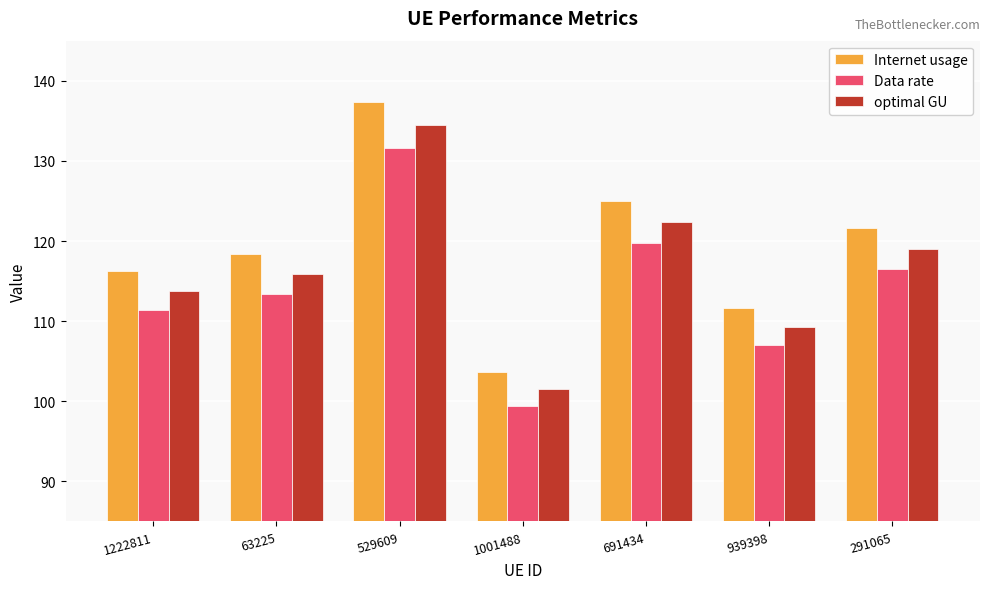

Which series changed the most between 691434 and 291065?

Internet usage